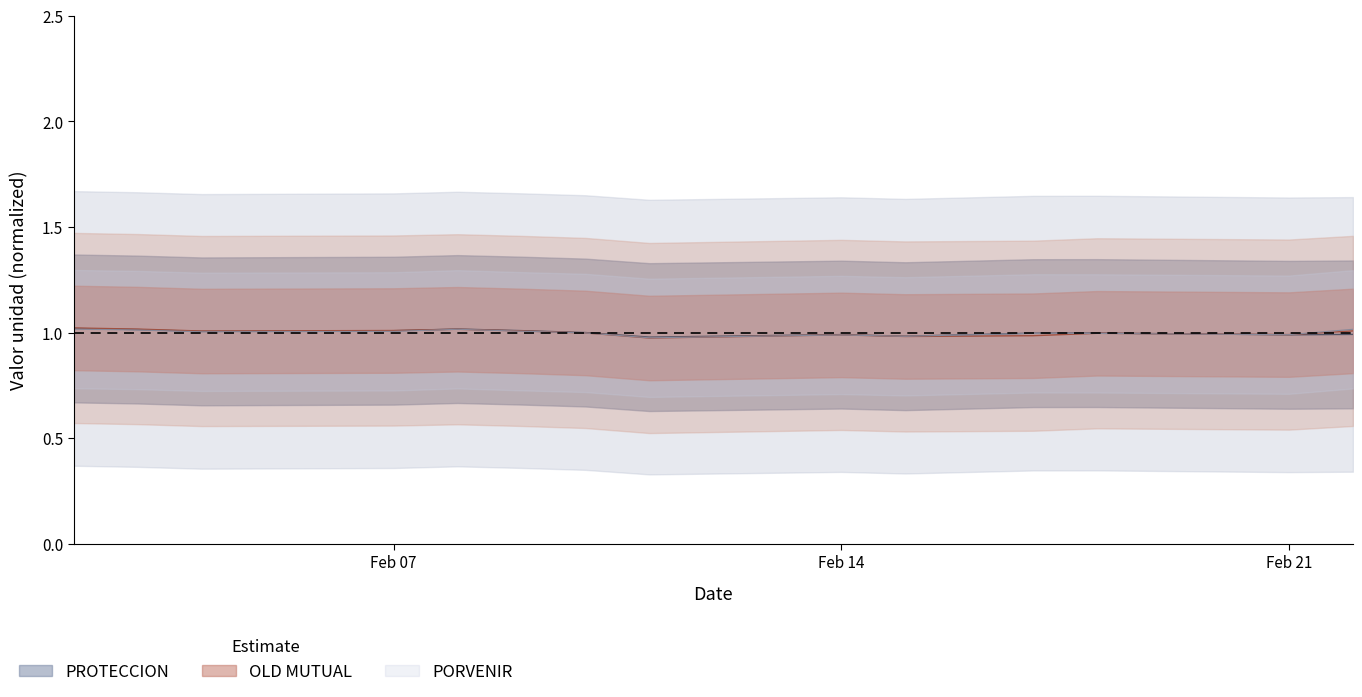

How many lines are shown in the chart?

3